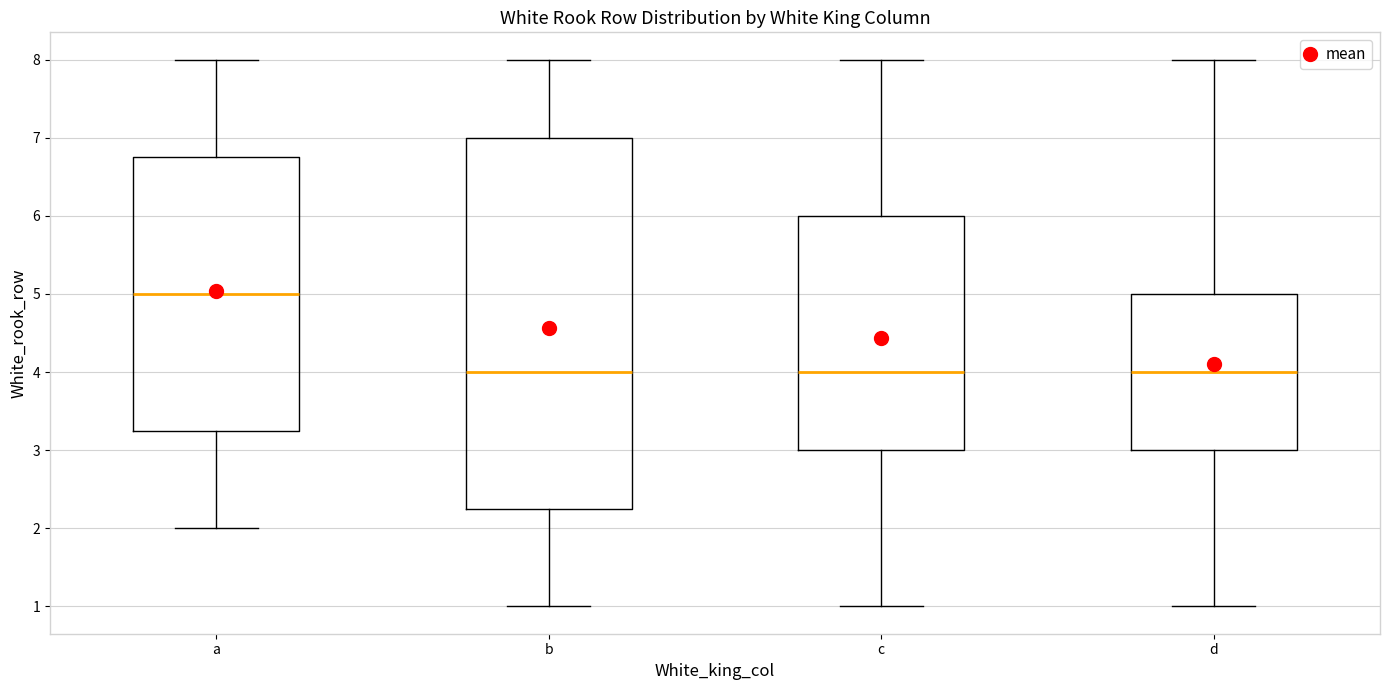

Where does the median line of the box for c sit on the y-axis? The values are not printed on the chart, so give them approximately, as read against the axis.

4.0